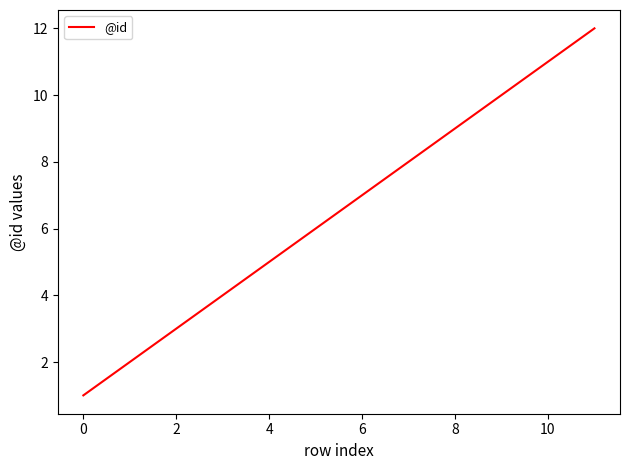

What is the greatest value displayed?

12